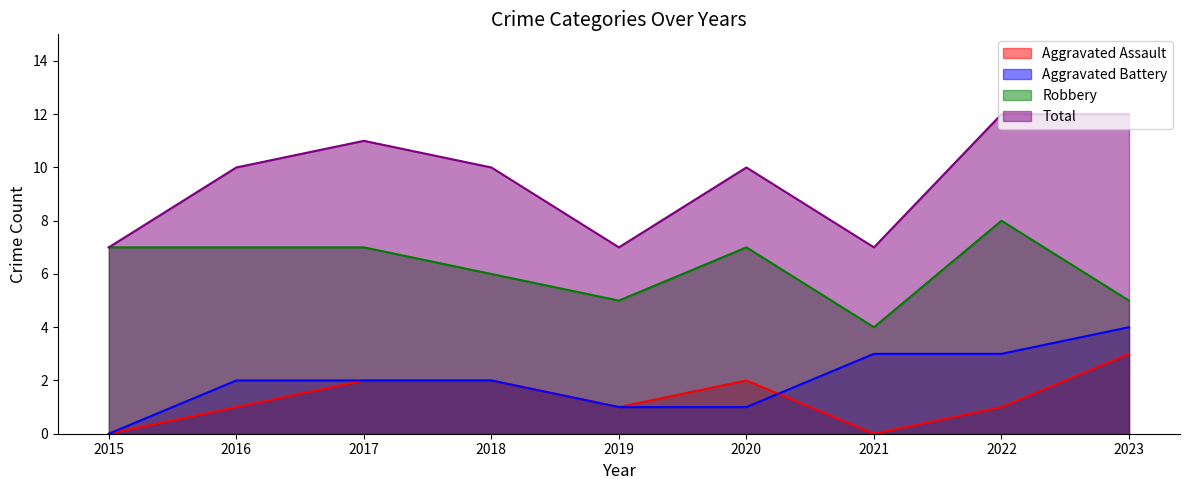

Reading left to right, list all the values displayed in this chart.

Aggravated Assault: 0	1	2	2	1	2	0	1	3
Aggravated Battery: 0	2	2	2	1	1	3	3	4
Robbery: 7	7	7	6	5	7	4	8	5
Total: 7	10	11	10	7	10	7	12	12